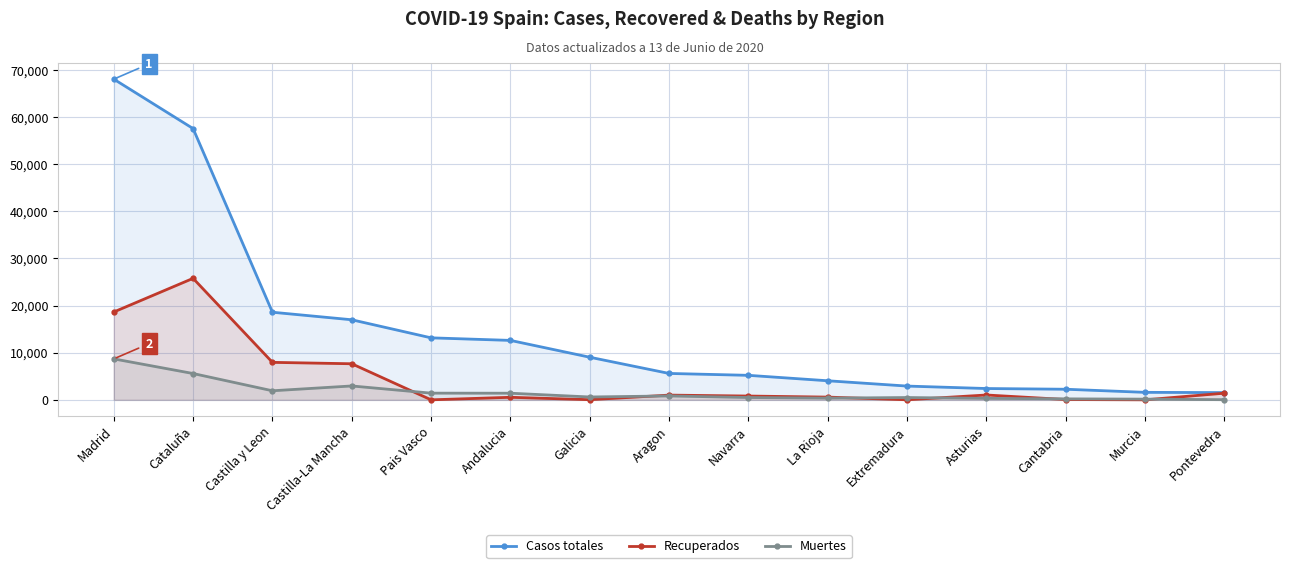

At which label is Muertes closest to 4360?

Cataluña